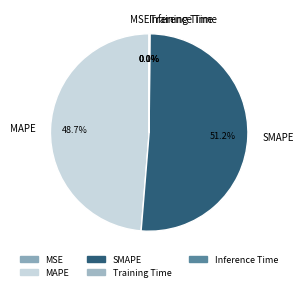

Does any single category account for the majority?

Yes